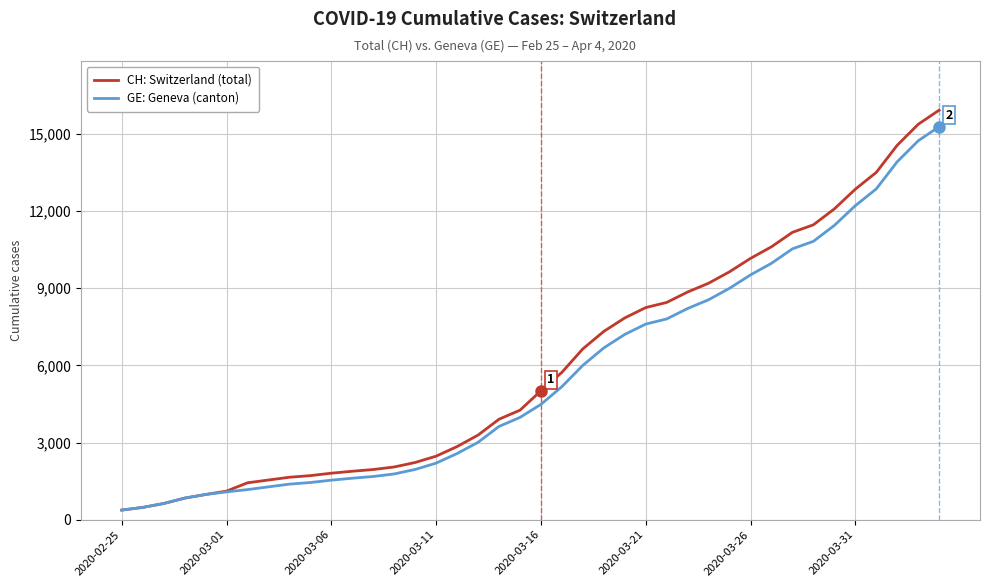

List the series in order of their overall mean, highest first.

CH: Switzerland (total), GE: Geneva (canton)